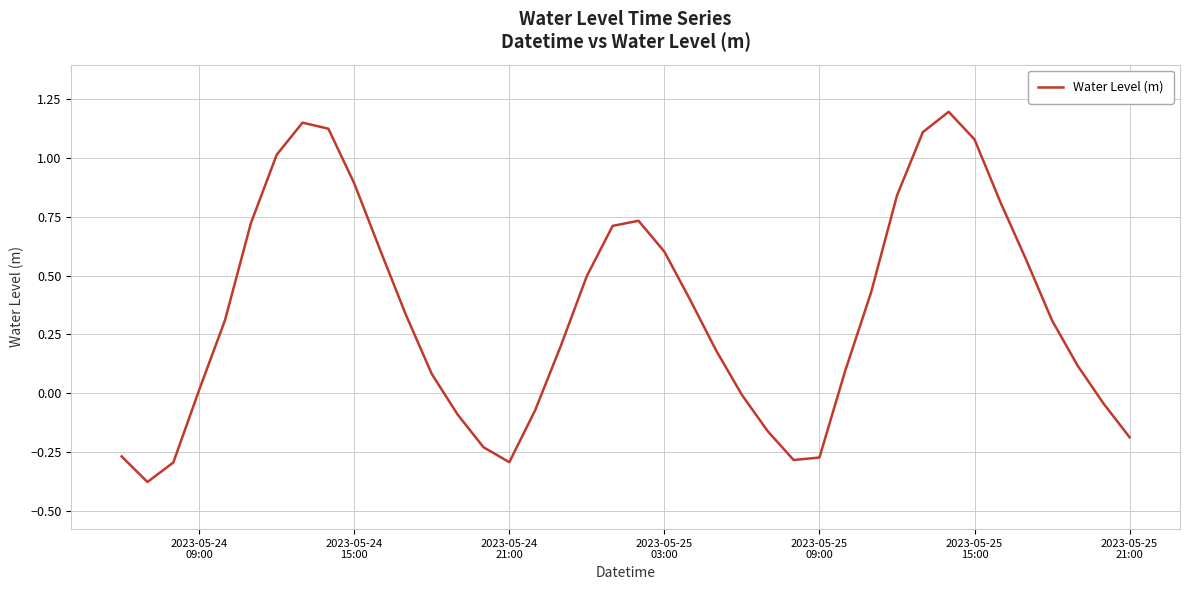

What is the difference between the maximum and minimum values?

1.6